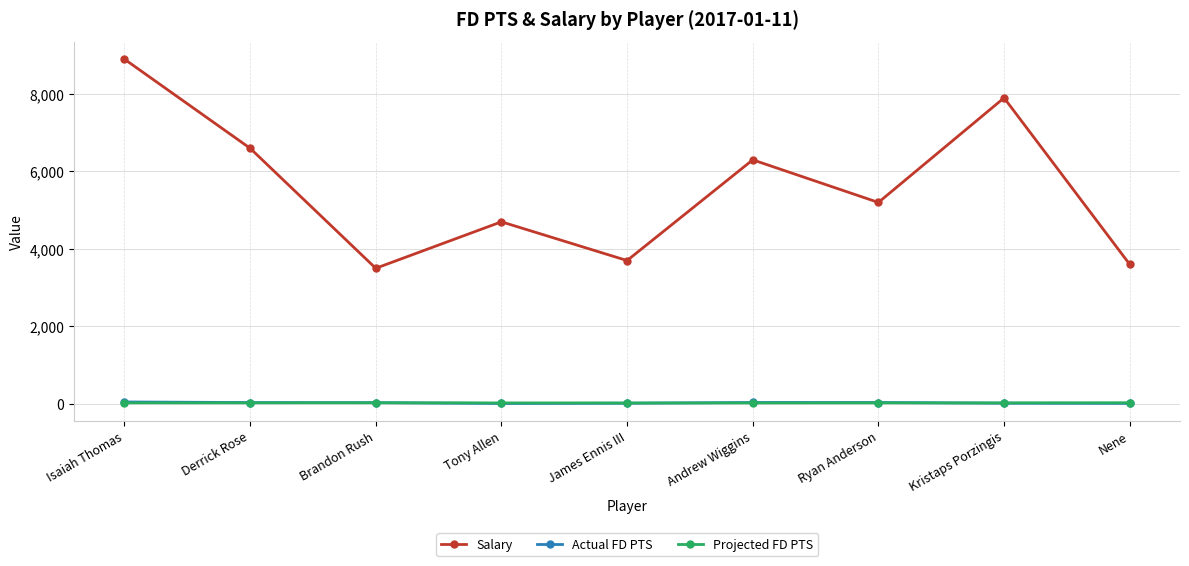

What is the difference between the second highest and second lowest values in the Actual FD PTS series?

23.4